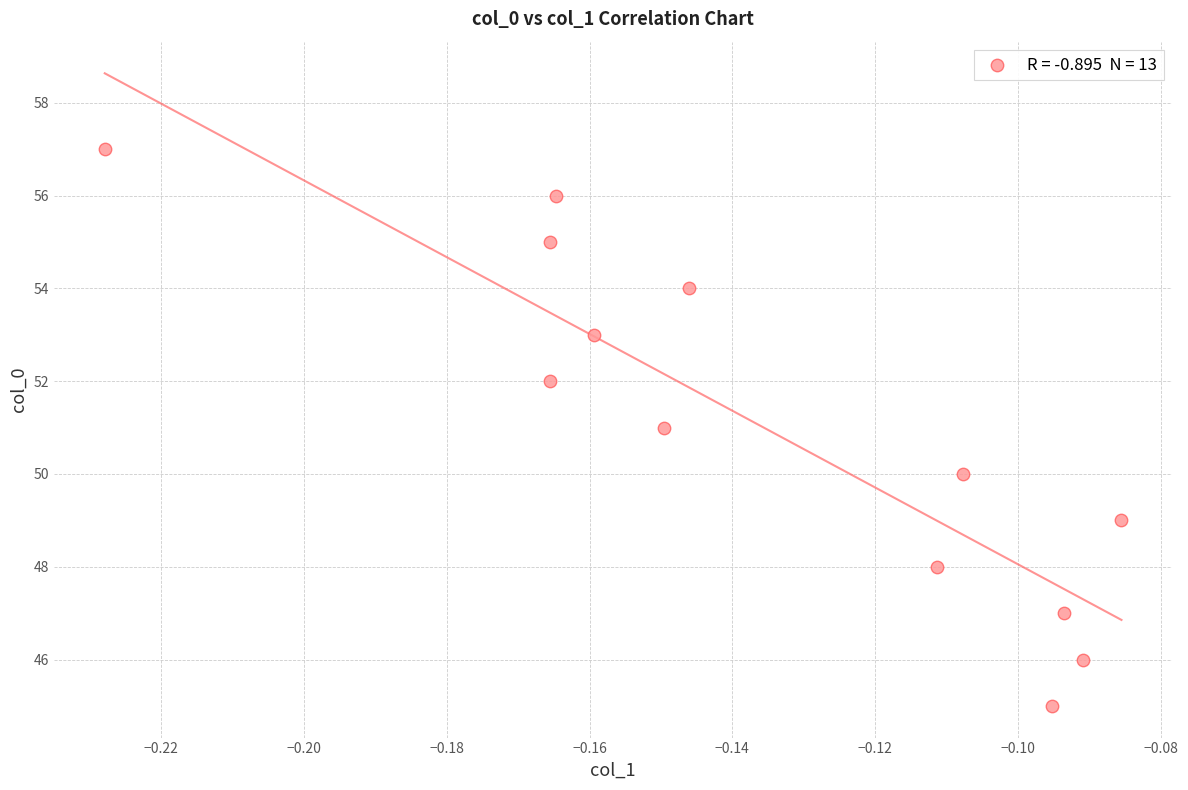

What is the range of Y values (max minus min)?

12